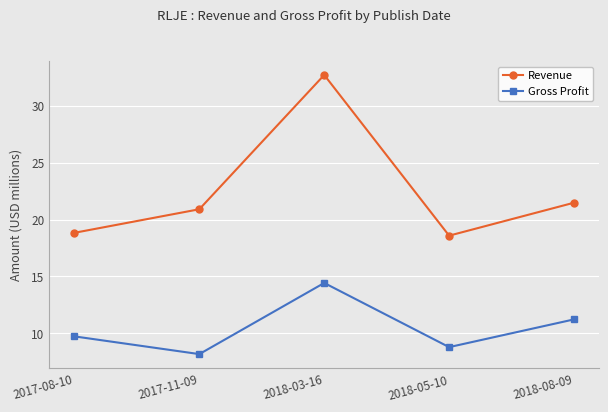

What are all the series names shown in the legend?

Revenue, Gross Profit